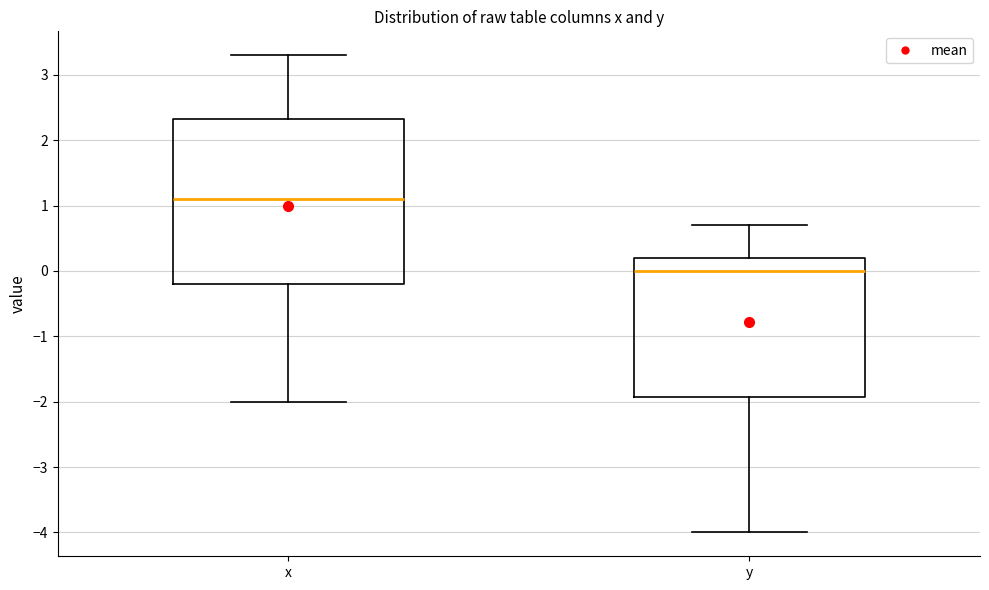

Where is the lower edge of the box for y on the y-axis? The values are not printed on the chart, so give them approximately, as read against the axis.

-1.9